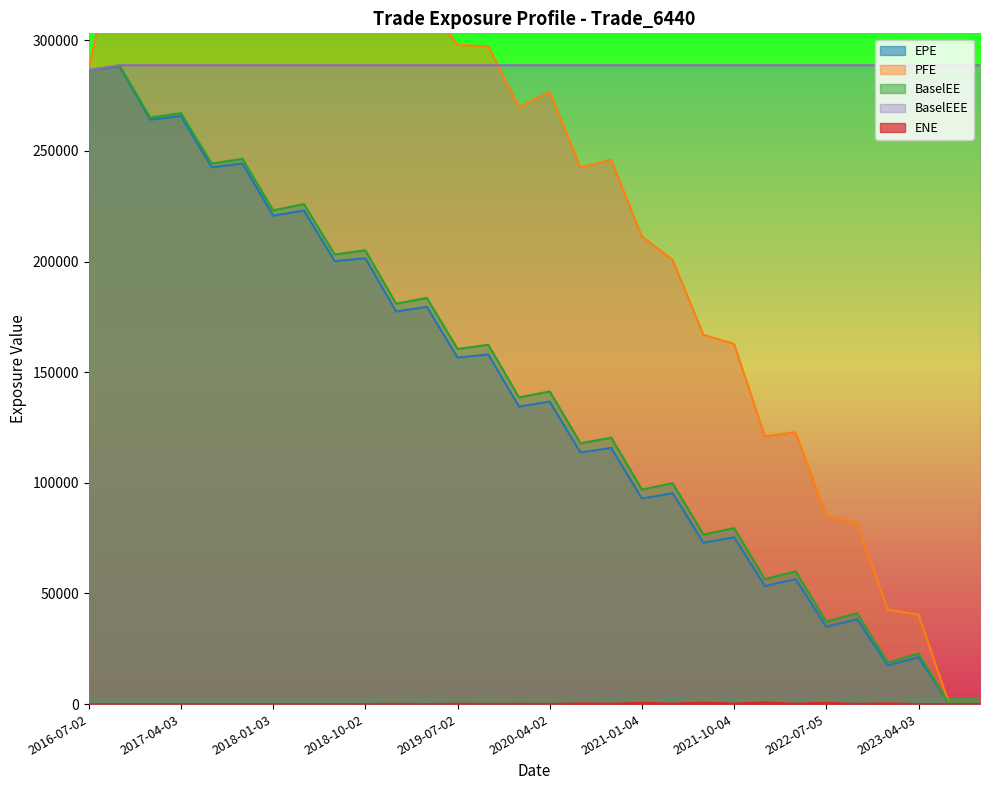

At 2022-04-04, list the series in order from smallest to largest.

ENE, EPE, BaselEE, PFE, BaselEEE